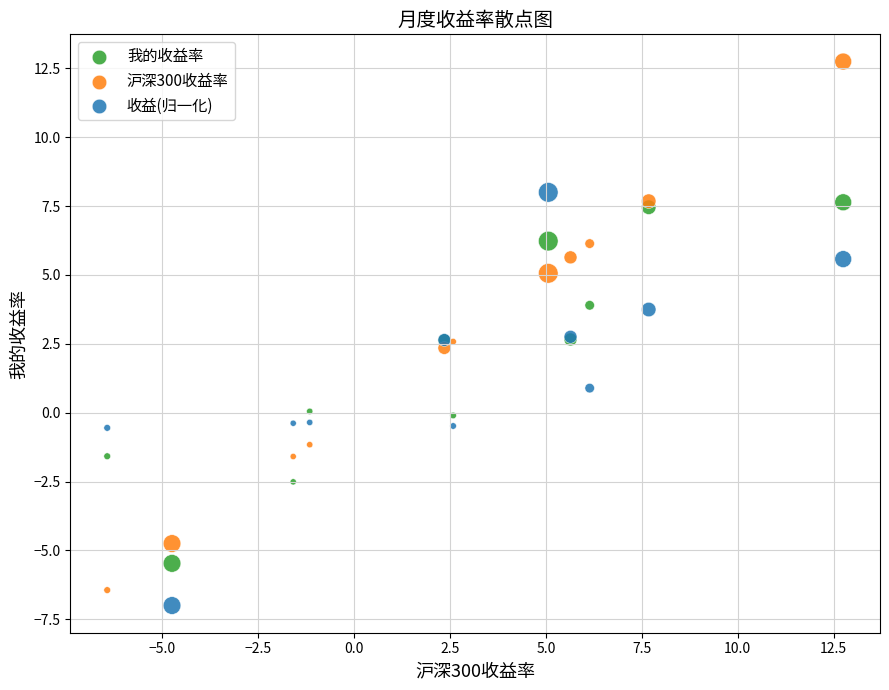

Which series reaches the minimum Y coordinate?

收益(归一化)